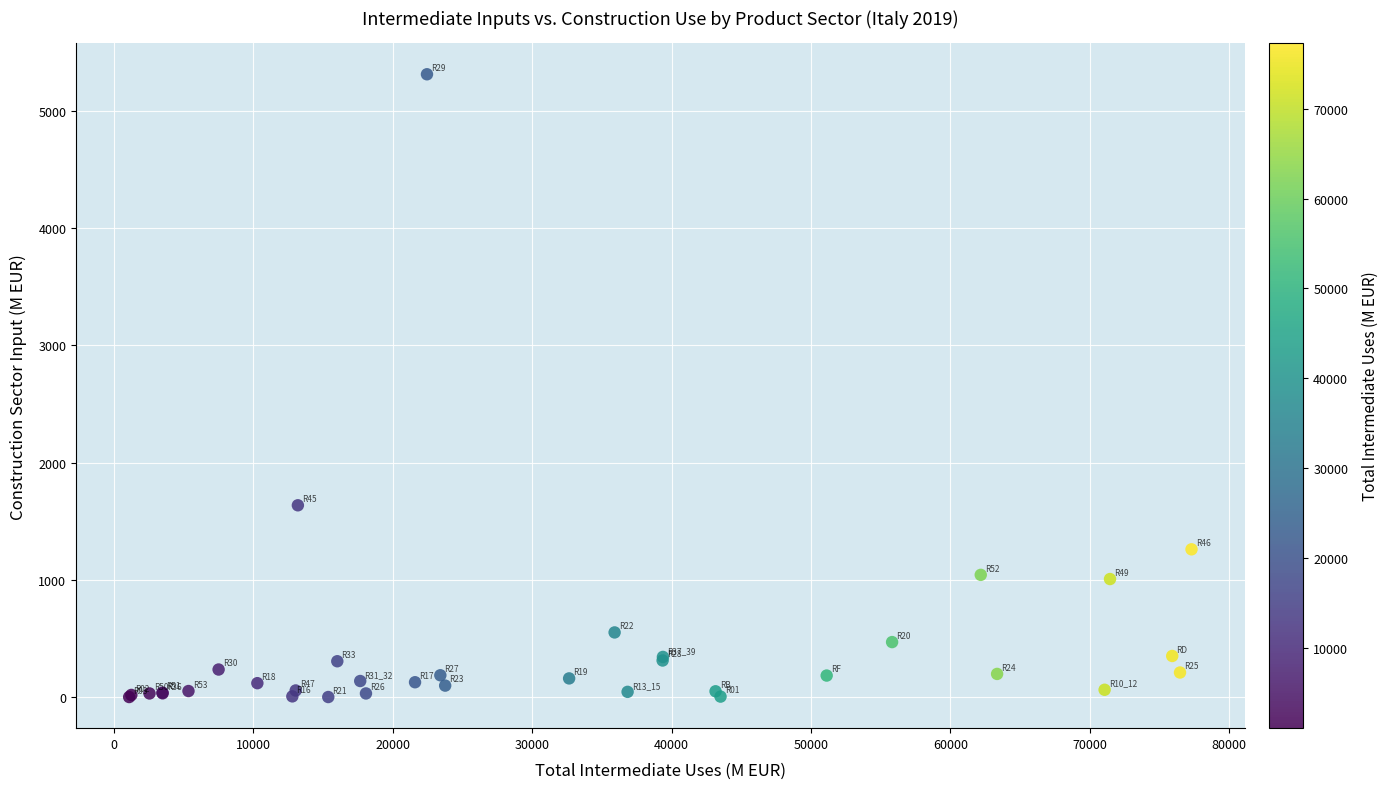

What Y value in the scatter plot is closest to 2656?

1635.7